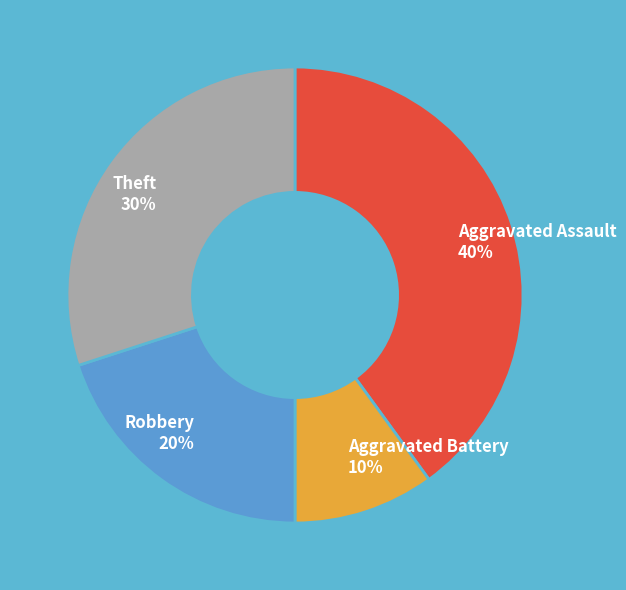

Between Theft and Aggravated Battery, which is larger?

Theft